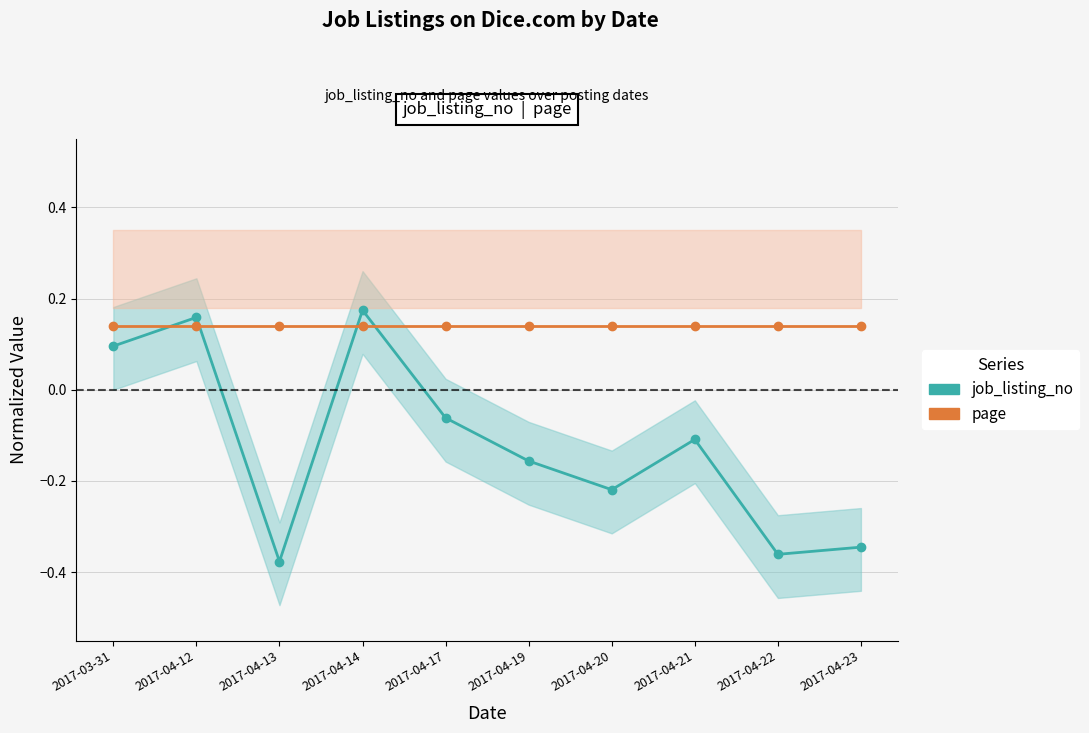

True or false: job_listing_no has more than 0 points higher than both neighbors.

True